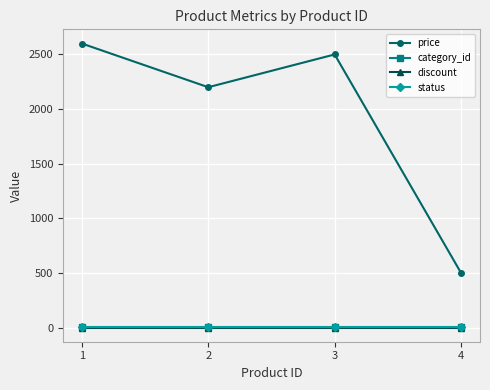

Which series has the widest spread of values?

price